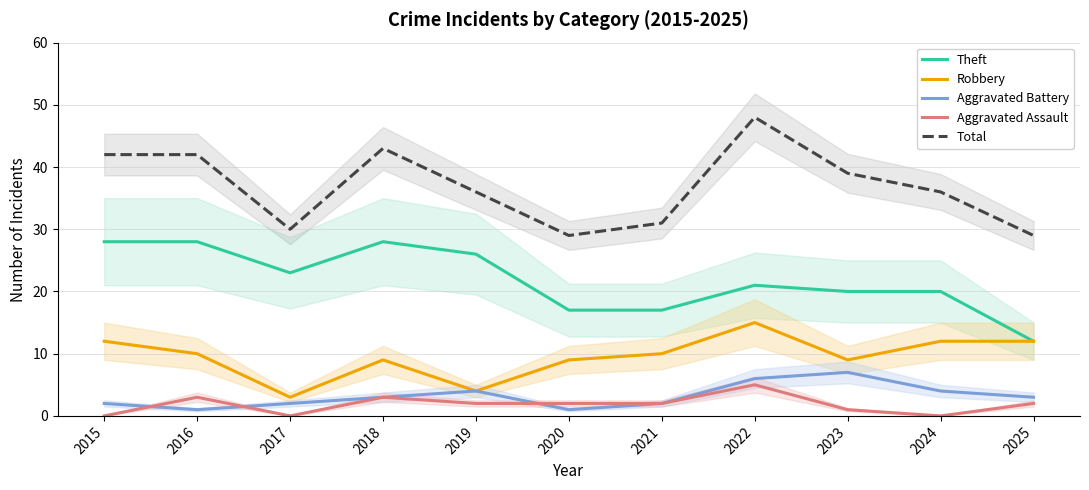

What is the value of the Robbery point at the 11th from the left?

12